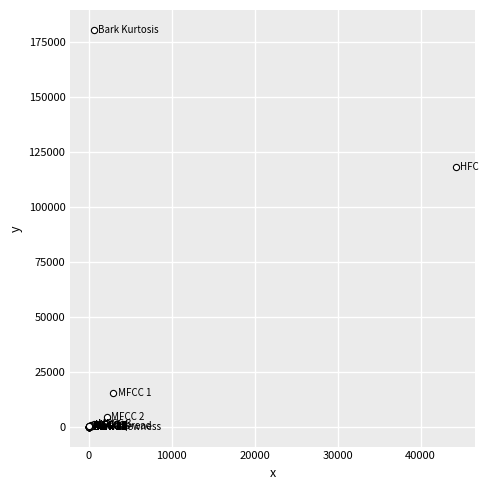

What Y value in the scatter plot is closest to 90270?

118033.2